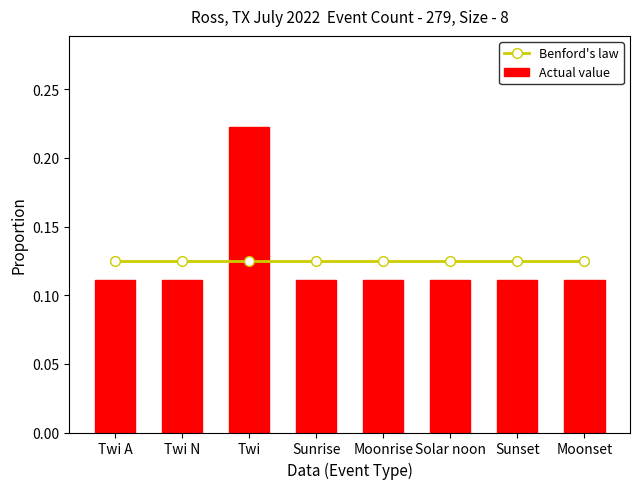

Reading right to left, transcribe all the data shown in this chart.

Benford's law: Moonset=0.1	Sunset=0.1	Solar noon=0.1	Moonrise=0.1	Sunrise=0.1	Twi=0.1	Twi N=0.1	Twi A=0.1
Actual value: Moonset=0.1	Sunset=0.1	Solar noon=0.1	Moonrise=0.1	Sunrise=0.1	Twi=0.2	Twi N=0.1	Twi A=0.1